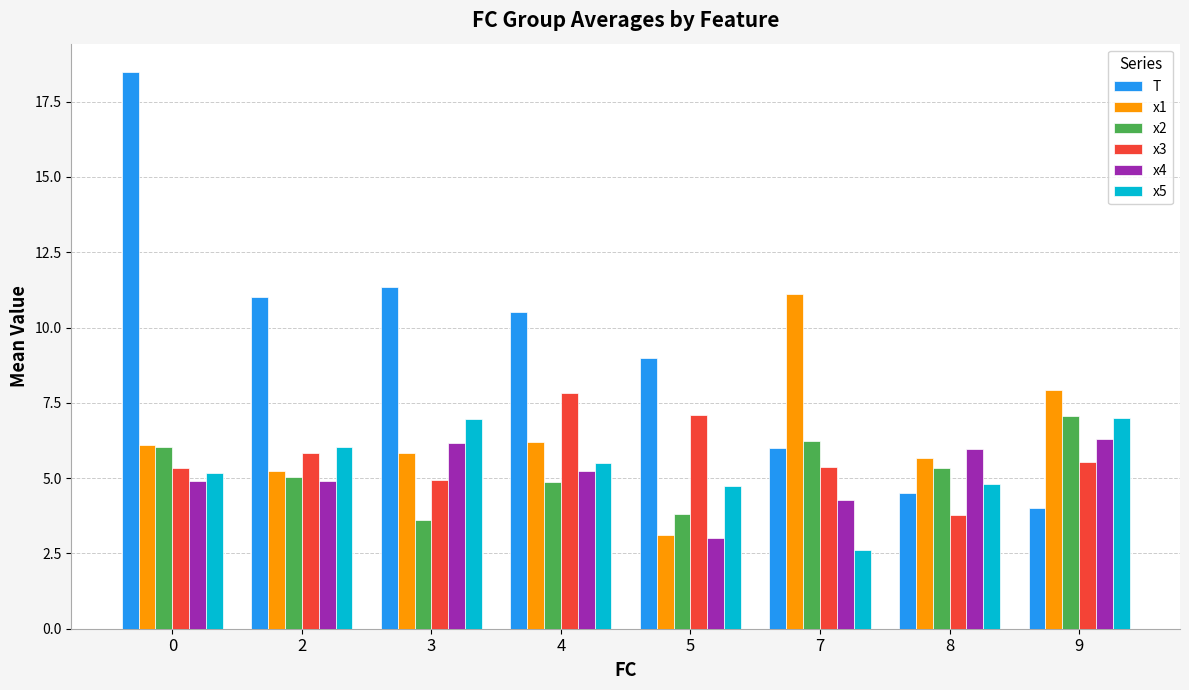

The value of x4 at 3 is 6.2. True or false?

True